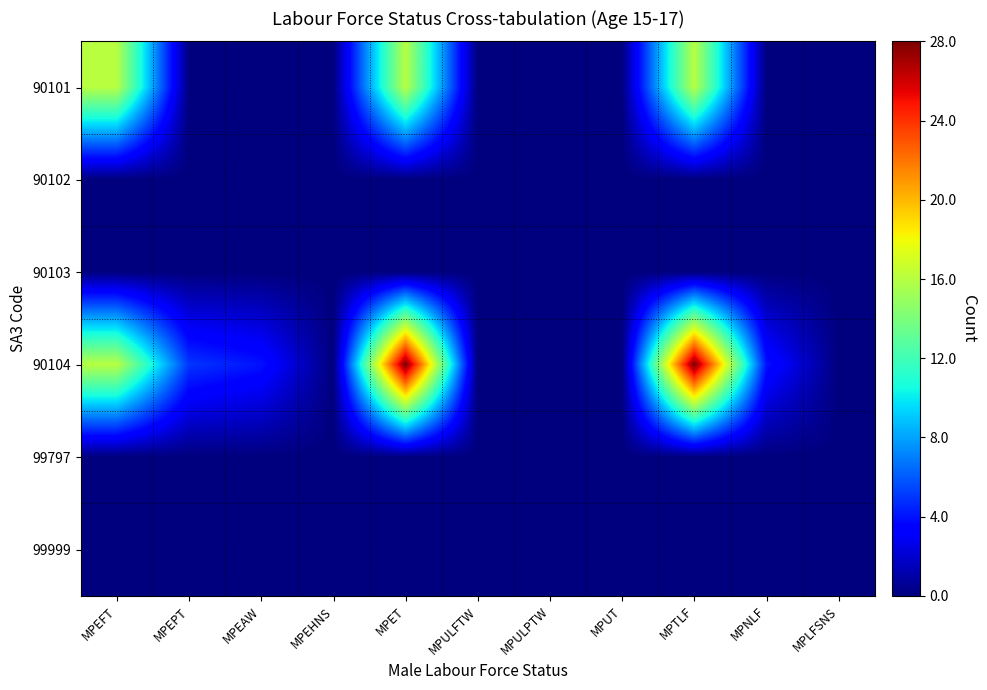

Which label corresponds to the largest value in the chart?

MPET